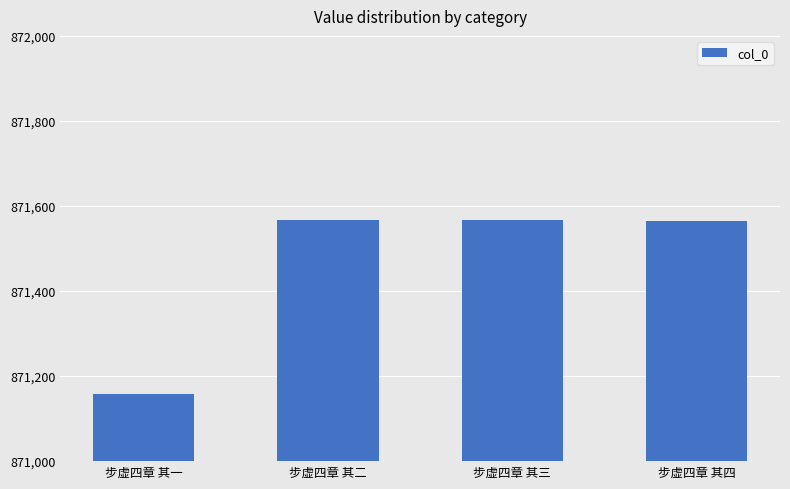

Where does the data first go above 871566?

步虚四章 其二